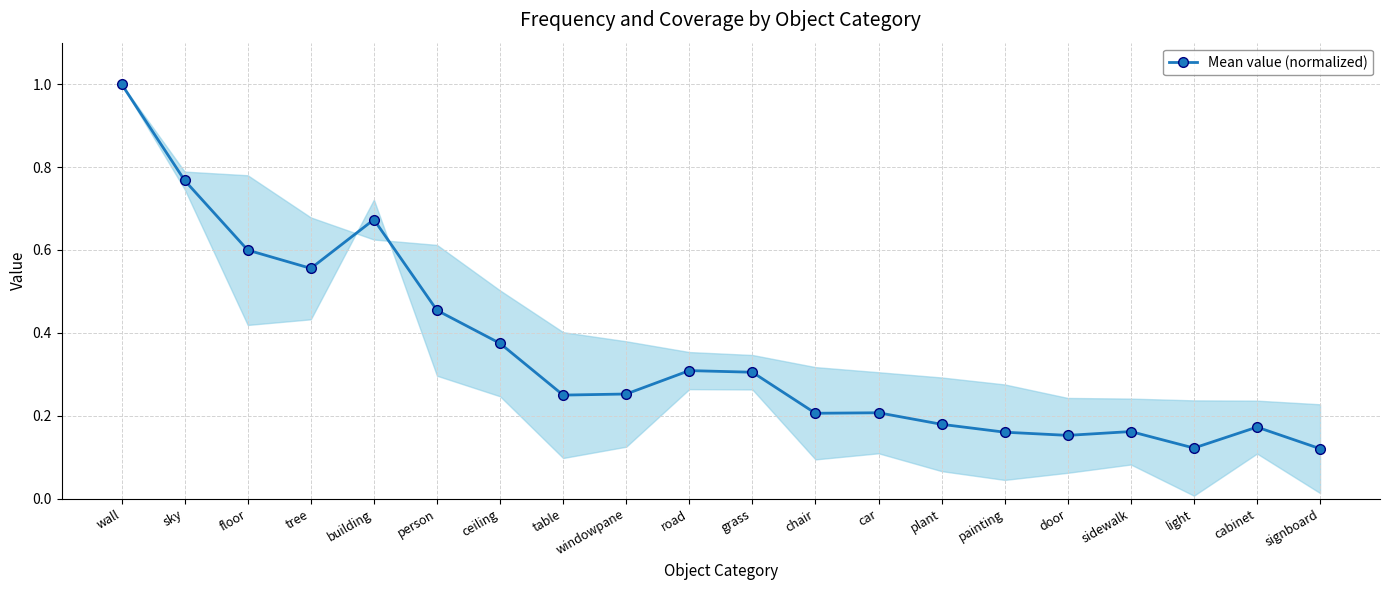

Where is the first local minimum?

tree